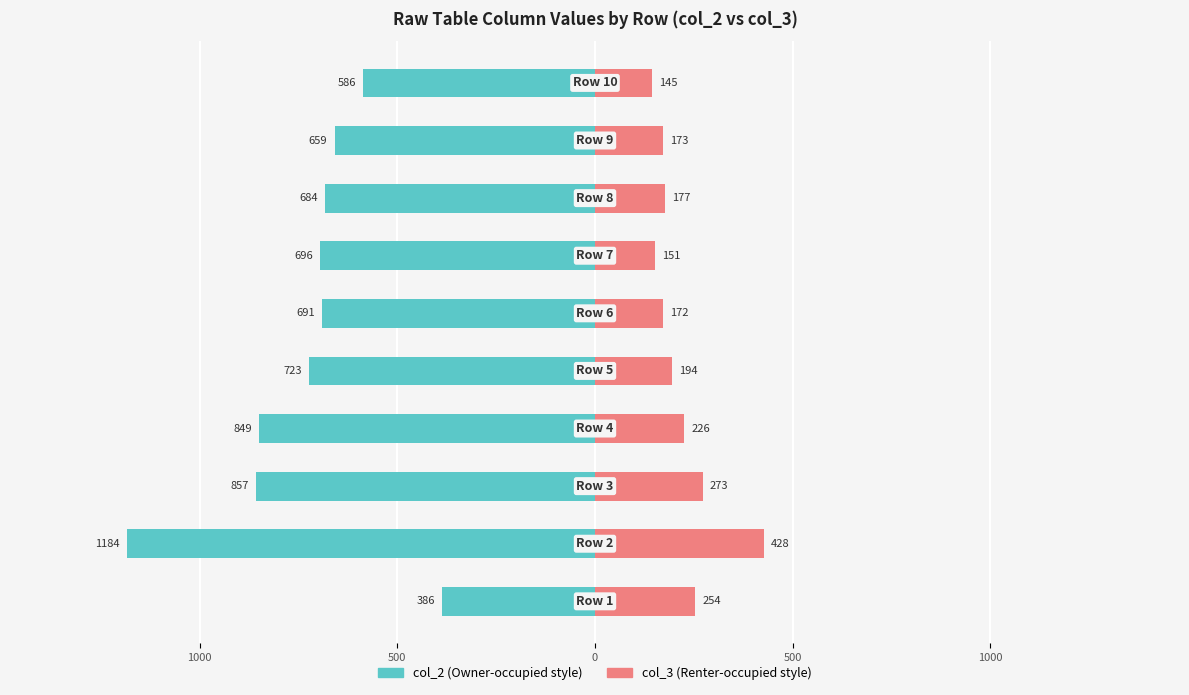

Count the number of categories in the chart.

10